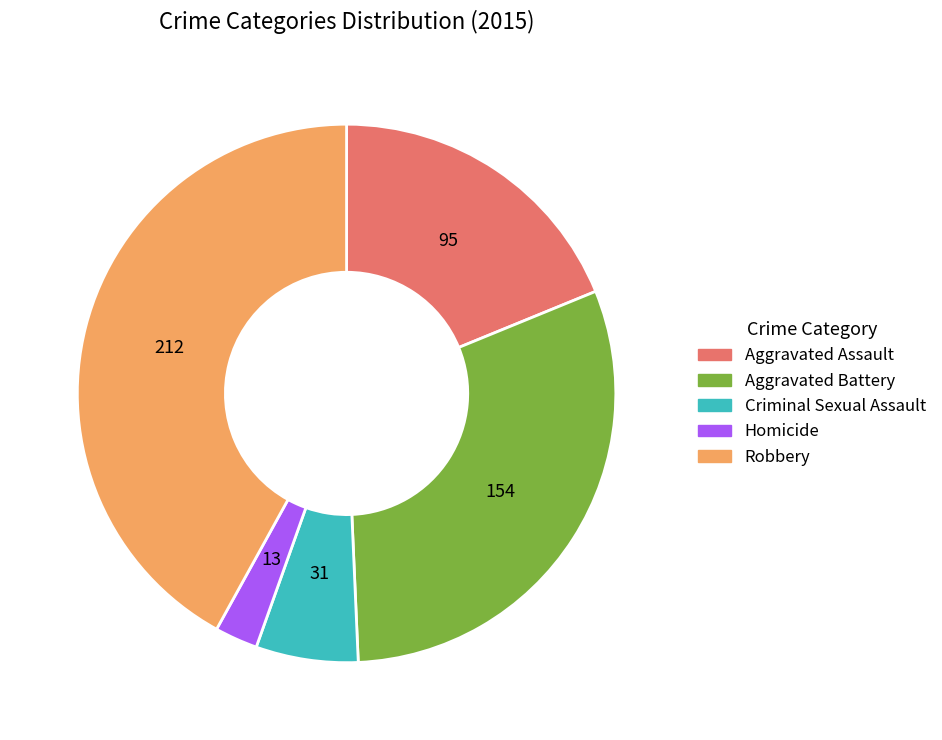

True or false: Aggravated Battery accounts for 30% of the total.

True